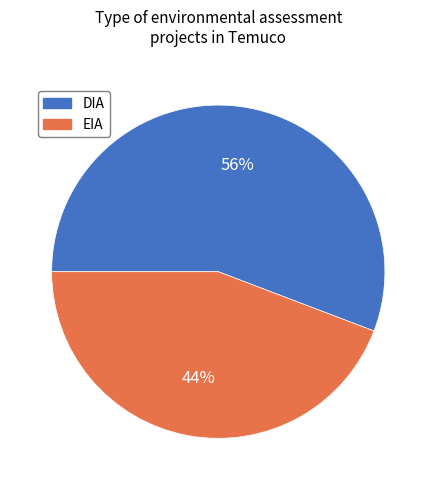

To the nearest percent, what portion does DIA represent?

56%